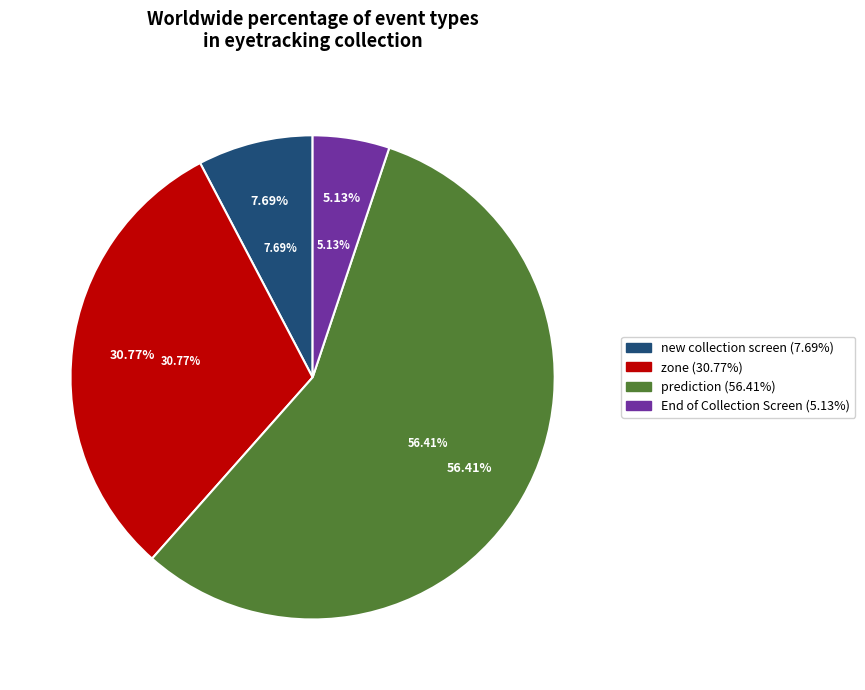

True or false: End of Collection Screen accounts for 1% of the total.

False